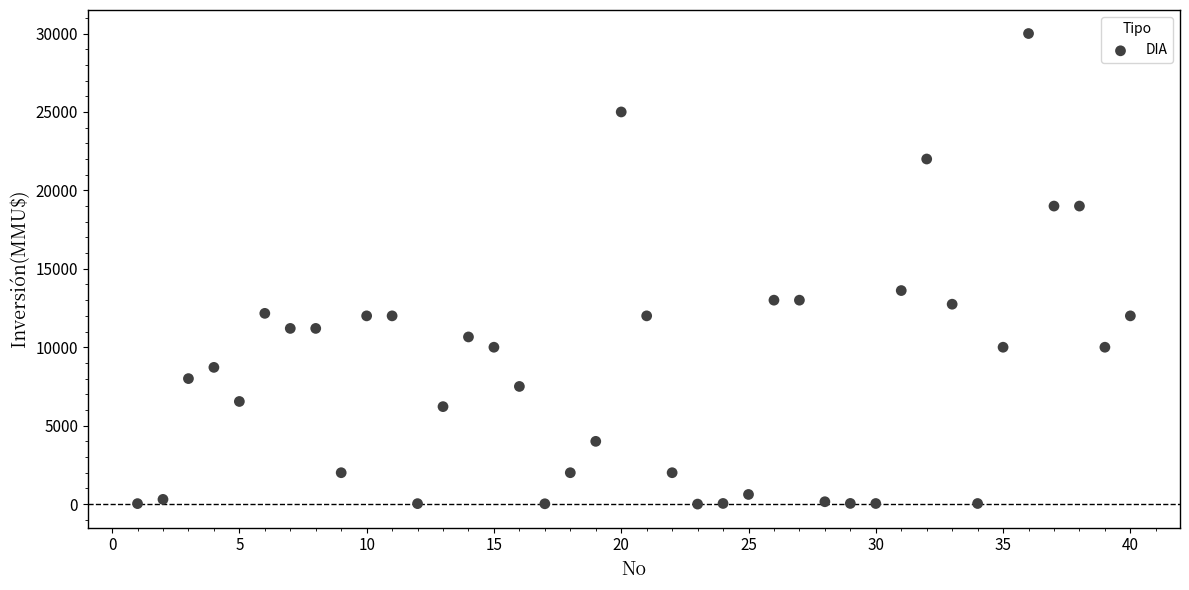

What is the range of X values (max minus min)?

39